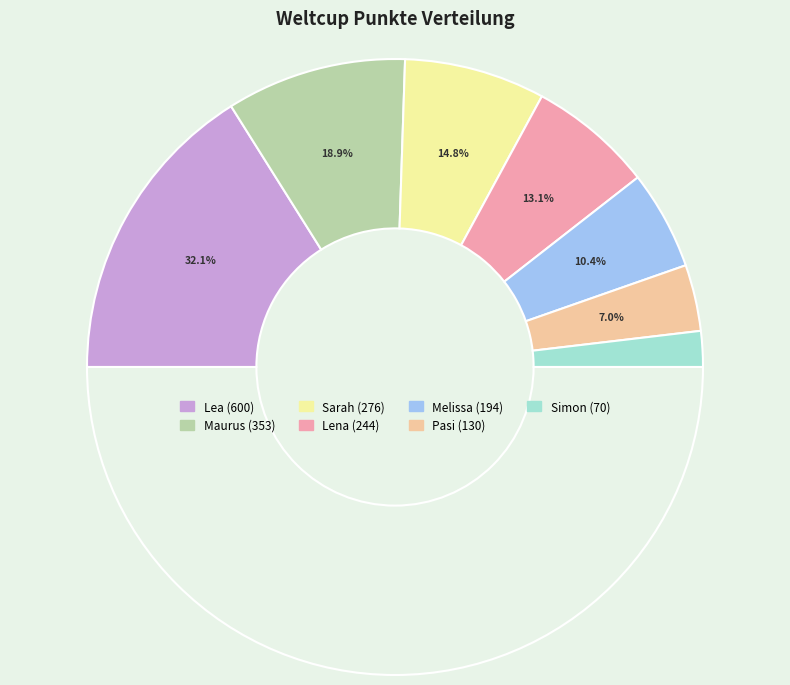

Which slice is the smallest?

Simon